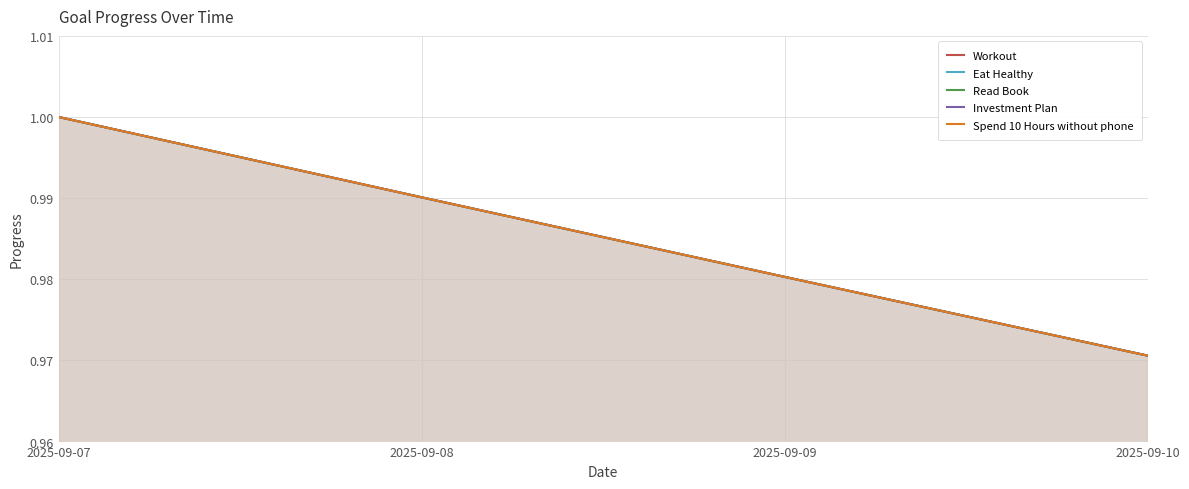

What are all the series names shown in the legend?

Workout, Eat Healthy, Read Book, Investment Plan, Spend 10 Hours without phone